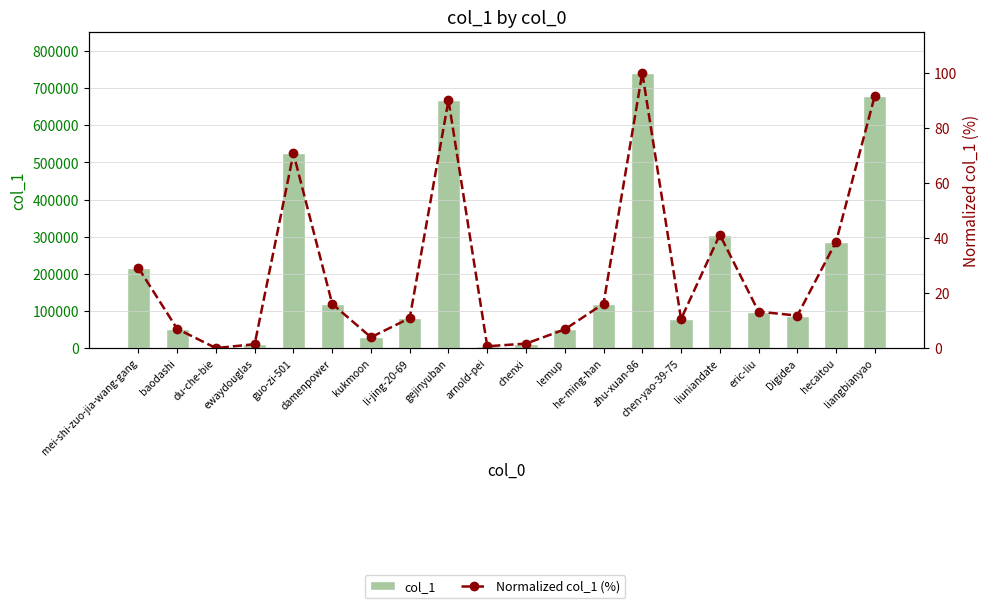

Rank the series by their average value, from highest to lowest.

col_1, Normalized col_1 (%)